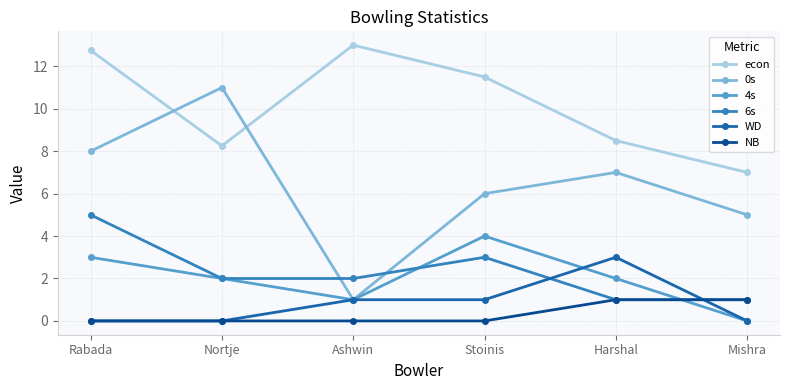

Rank the series at Stoinis from lowest to highest value.

NB, WD, 6s, 4s, 0s, econ